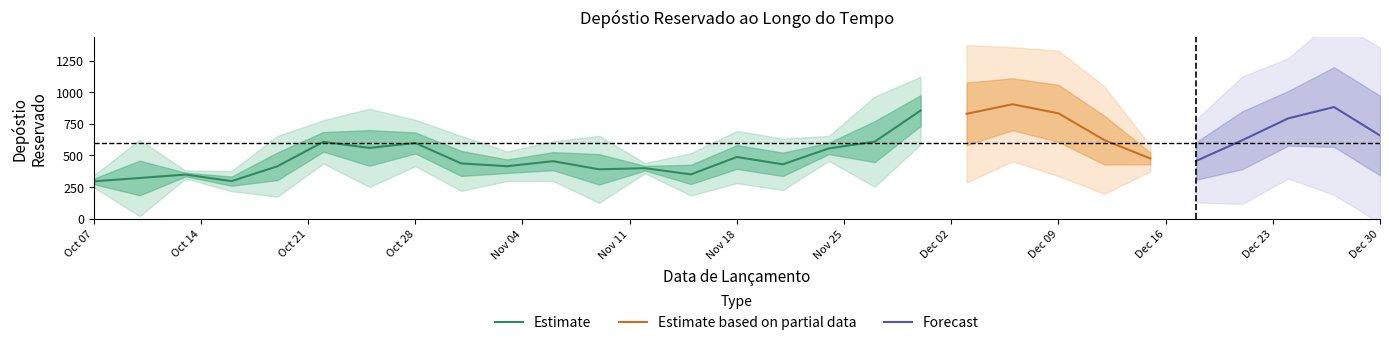

What position from the right is 2024-11-24?

13